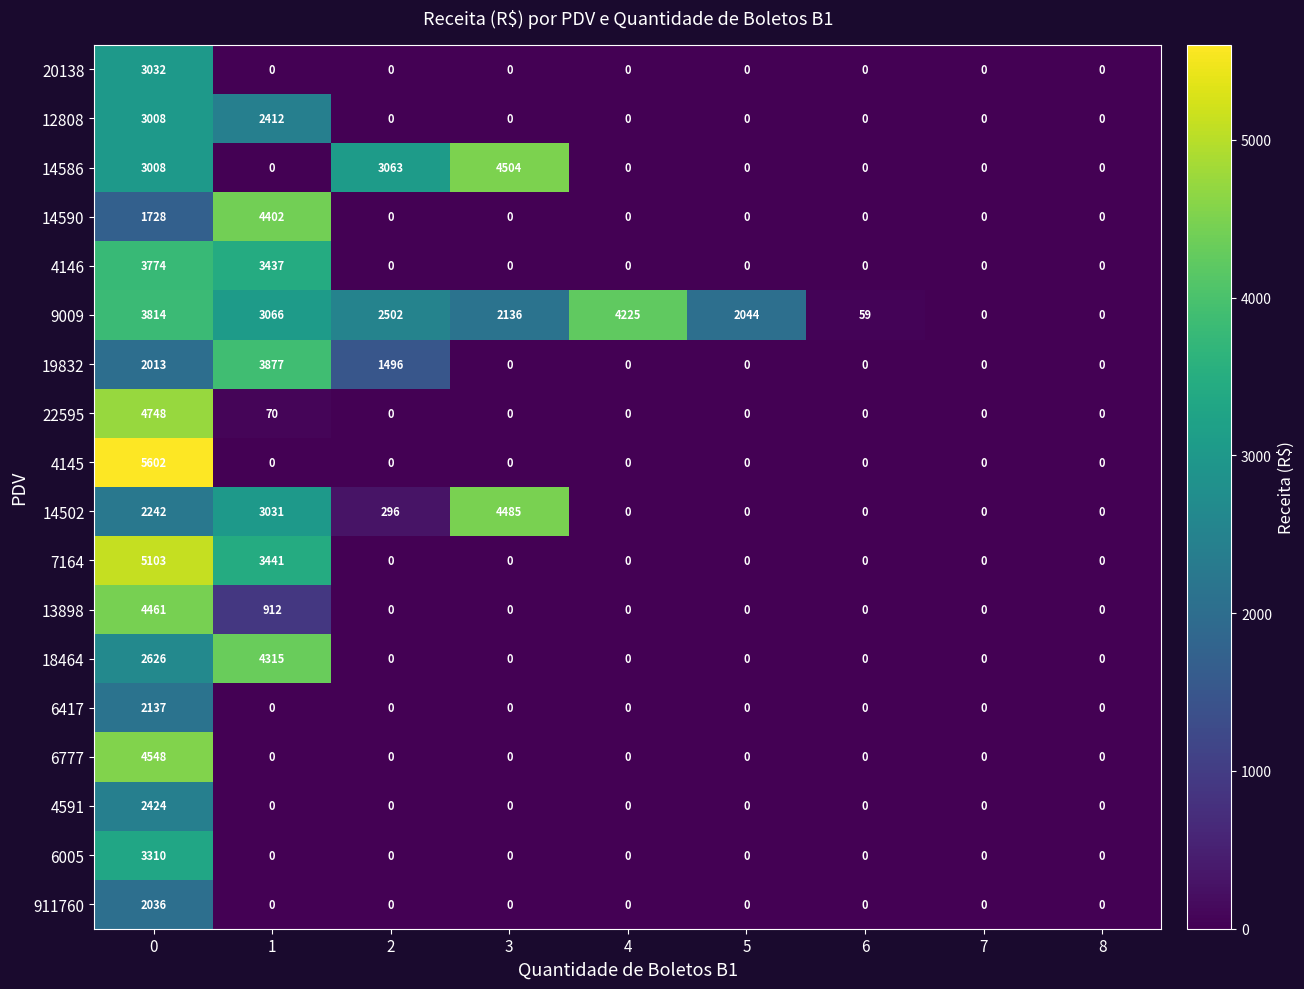

Is it true that 22595 equals 0 at 2?

True